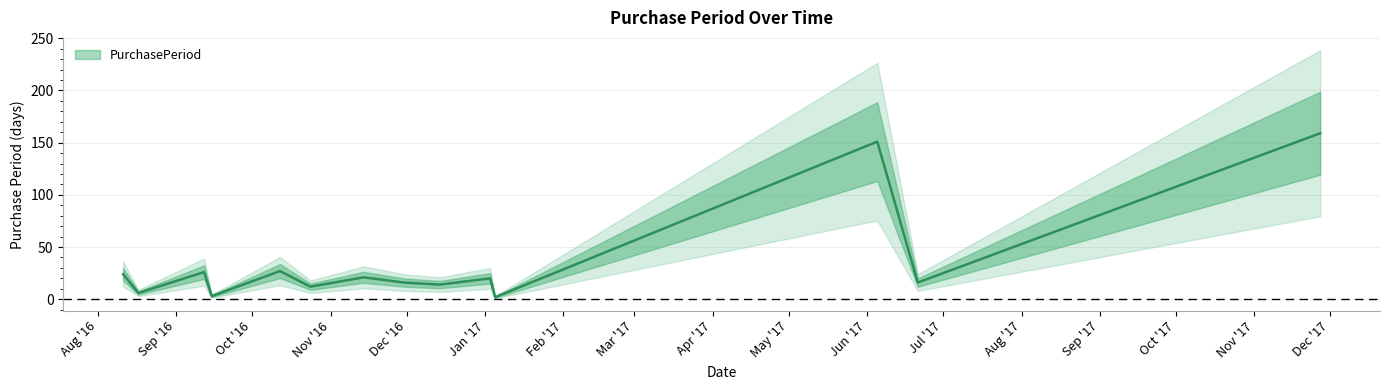

Reading left to right, transcribe all the data shown in this chart.

24	6	26	3	27	12	21	16	14	20	2	151	16	159